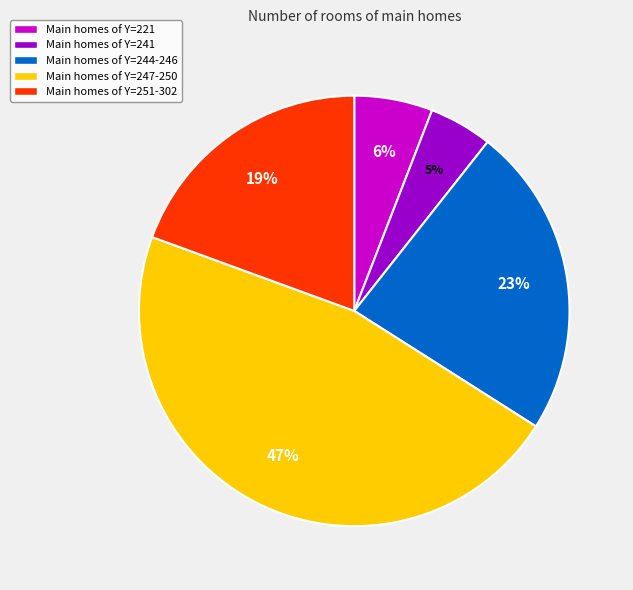

Which has a higher value, Main homes of Y=247-250 or Main homes of Y=244-246?

Main homes of Y=247-250